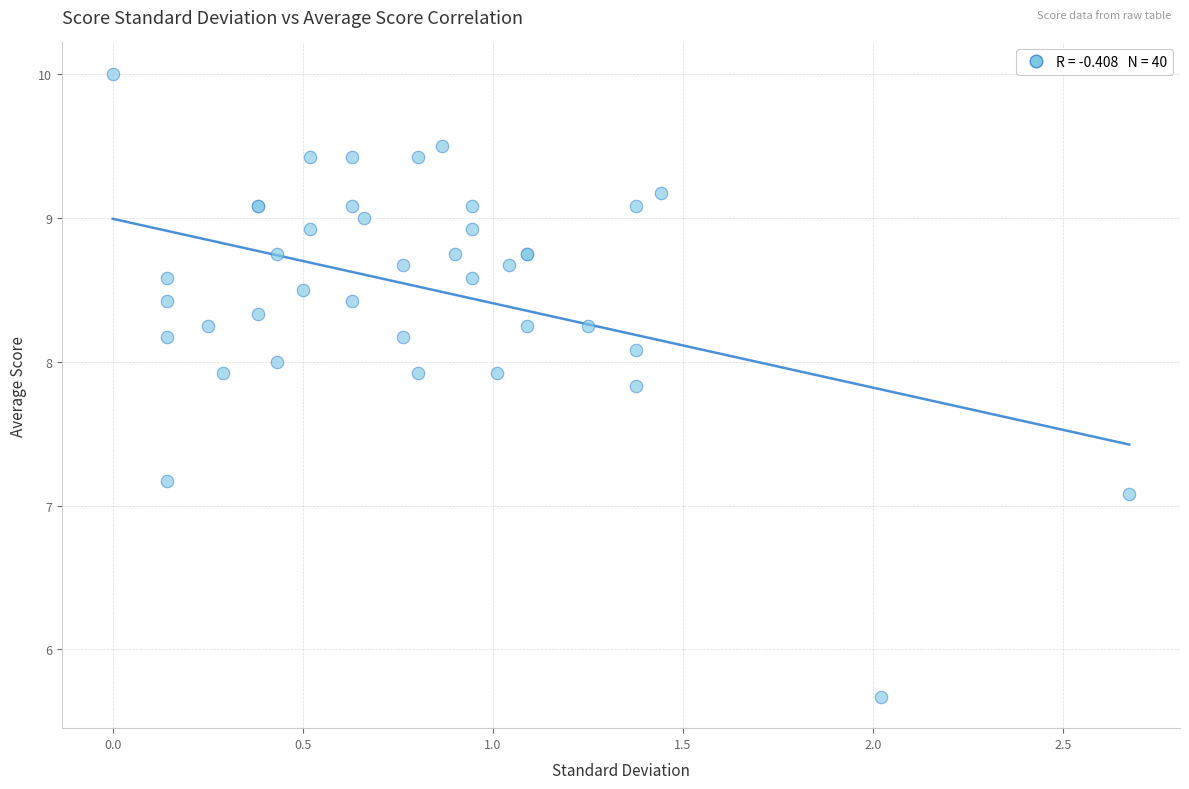

What Y value in the scatter plot is closest to 7?

7.1